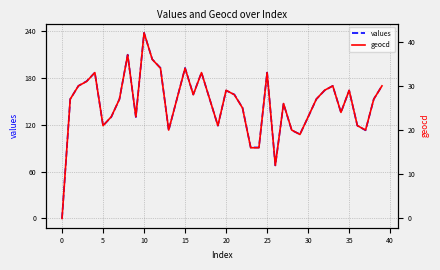

What is the highest value of the values series?

238